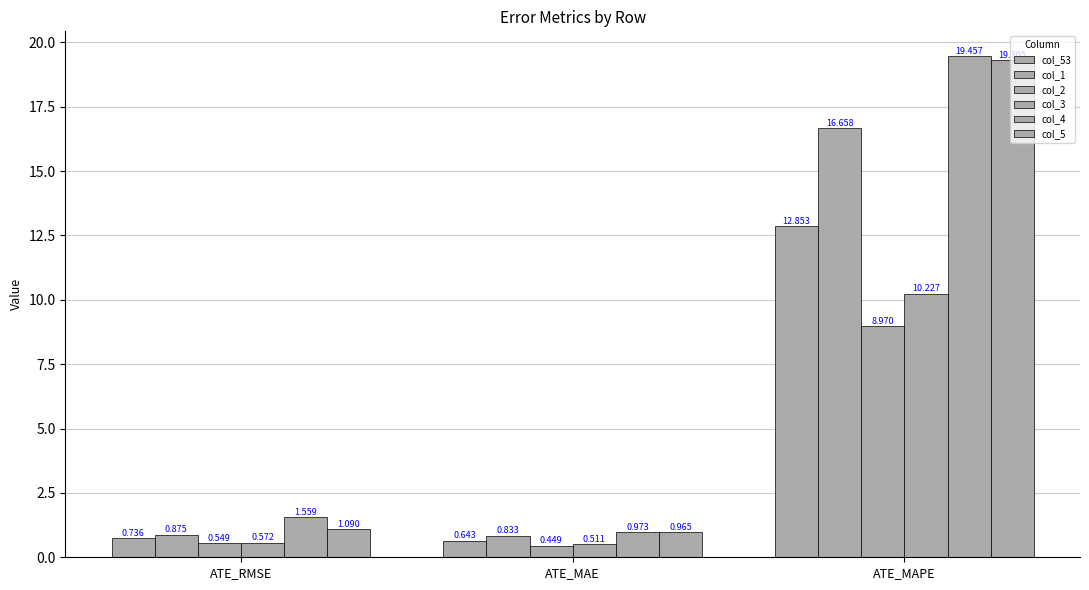

What is the total value across all series at ATE_RMSE?

5.4